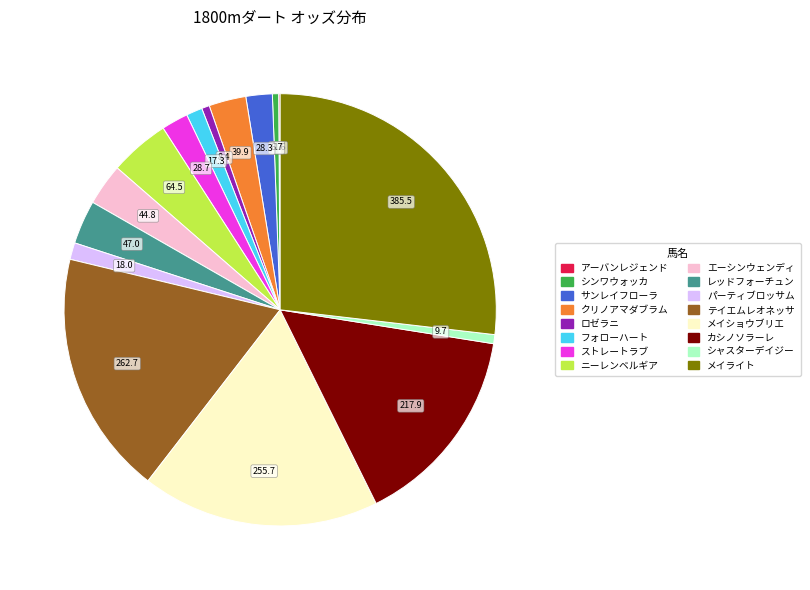

Does ニーレンベルギア account for over 50% of the chart?

No